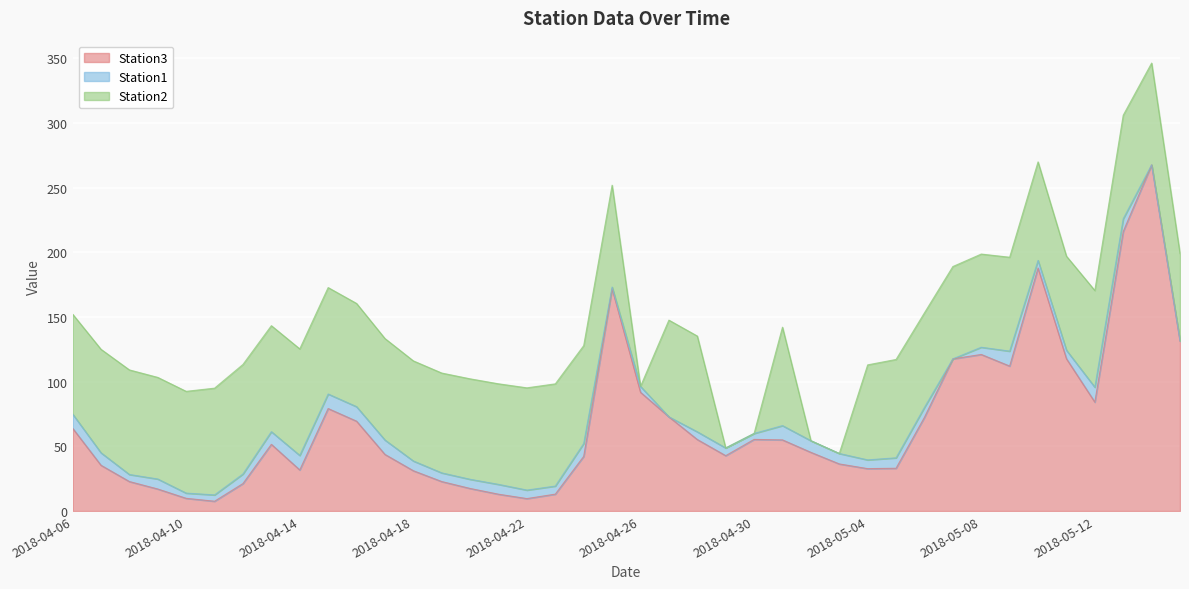

How many intersections are there between Station2 and Station3?

7